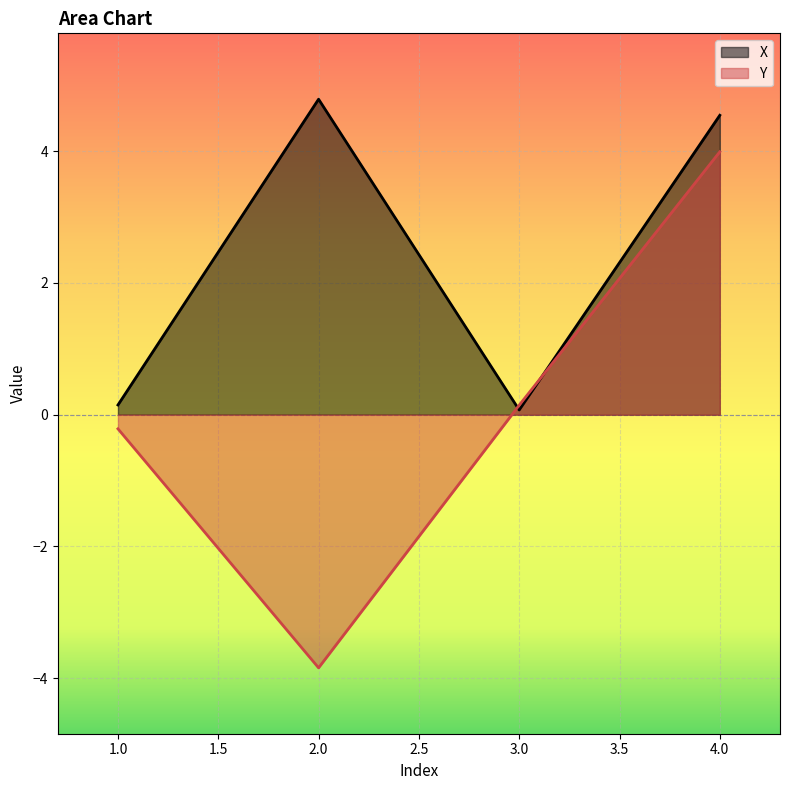

Which series has the largest total across all categories?

X